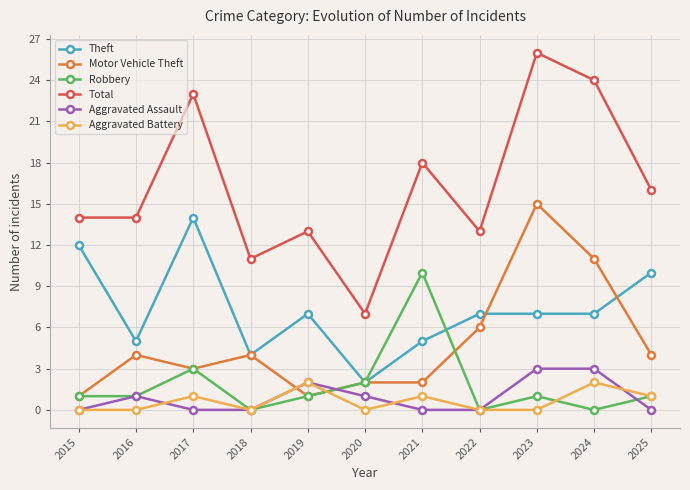

At which category is the sum across all series the highest?

2023